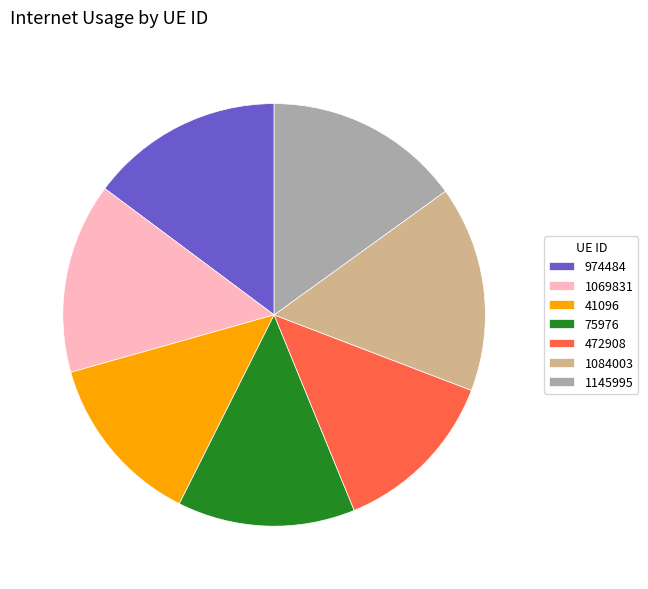

Is the sum of 1145995 and 472908 greater than half?

No